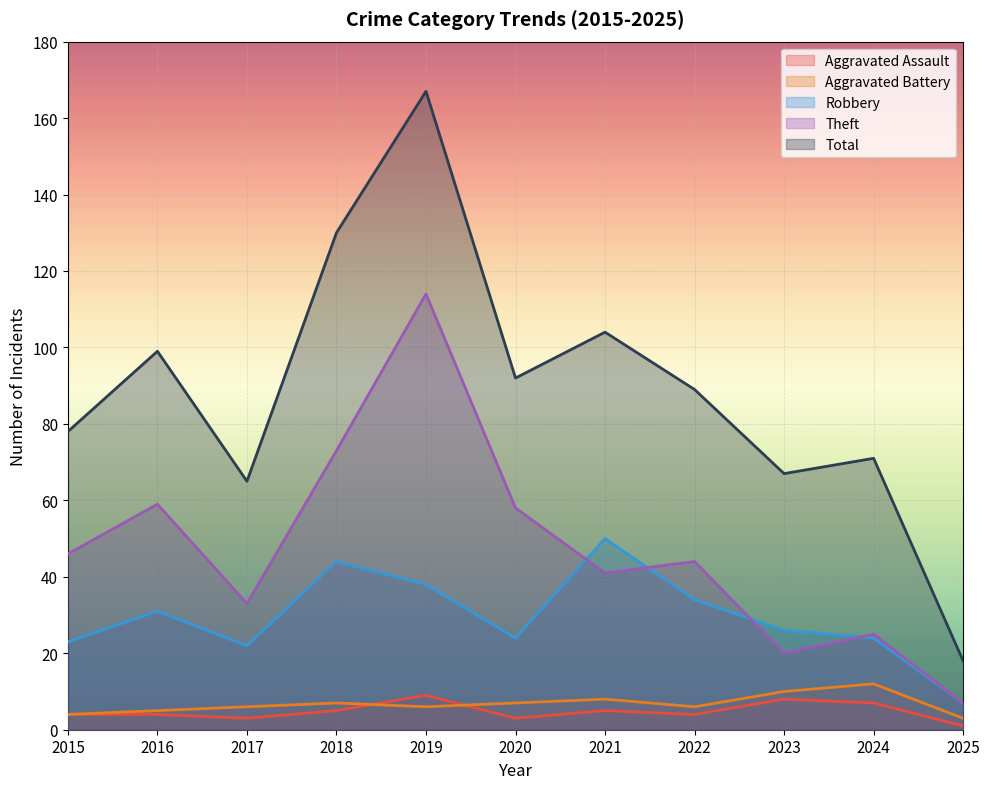

Is the value of Theft at 2015 greater than the value of Aggravated Battery at 2024?

Yes